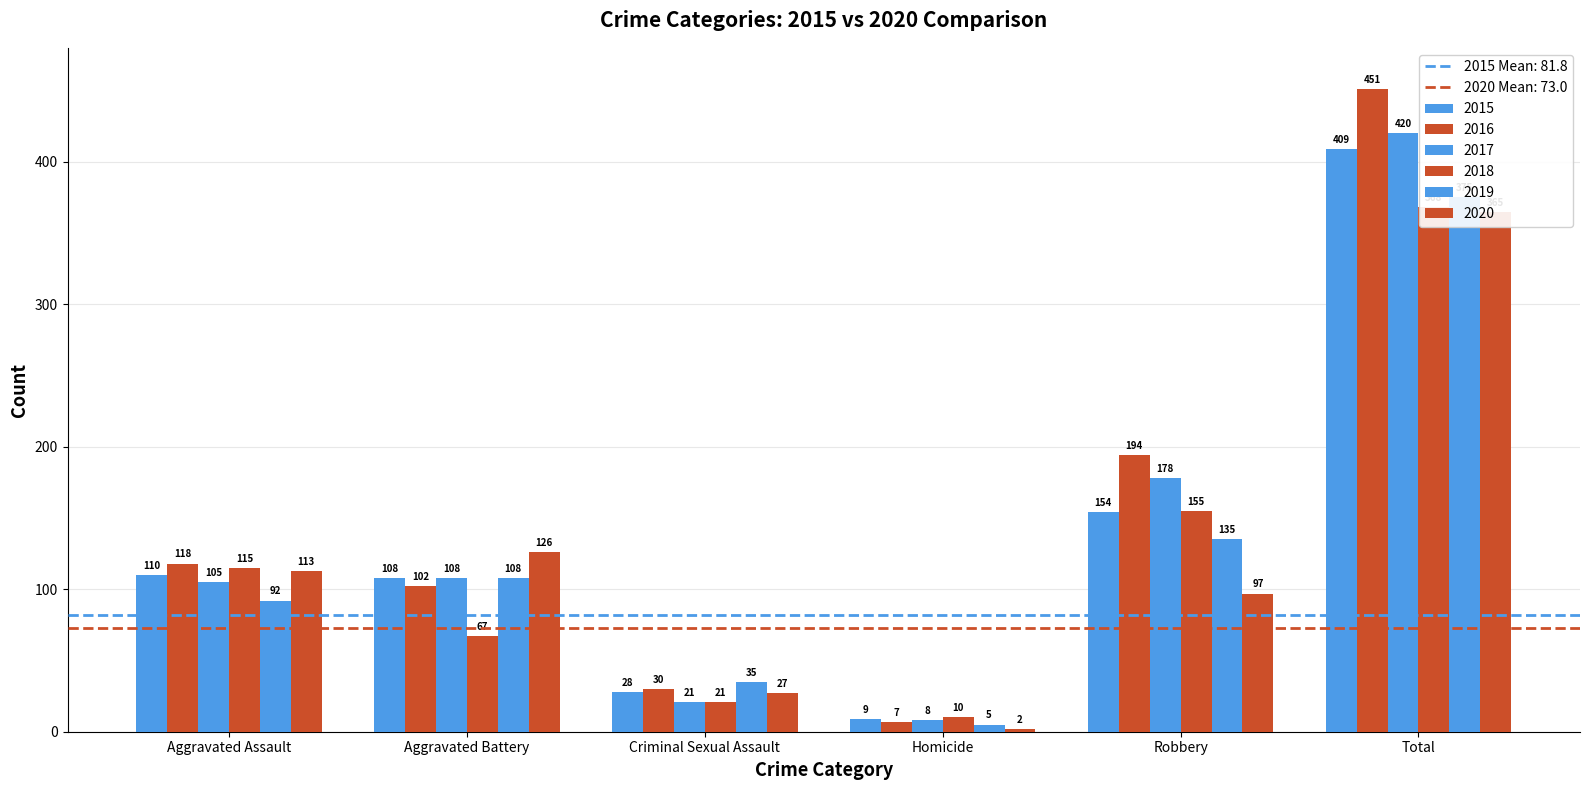

What position from the right is Homicide?

3